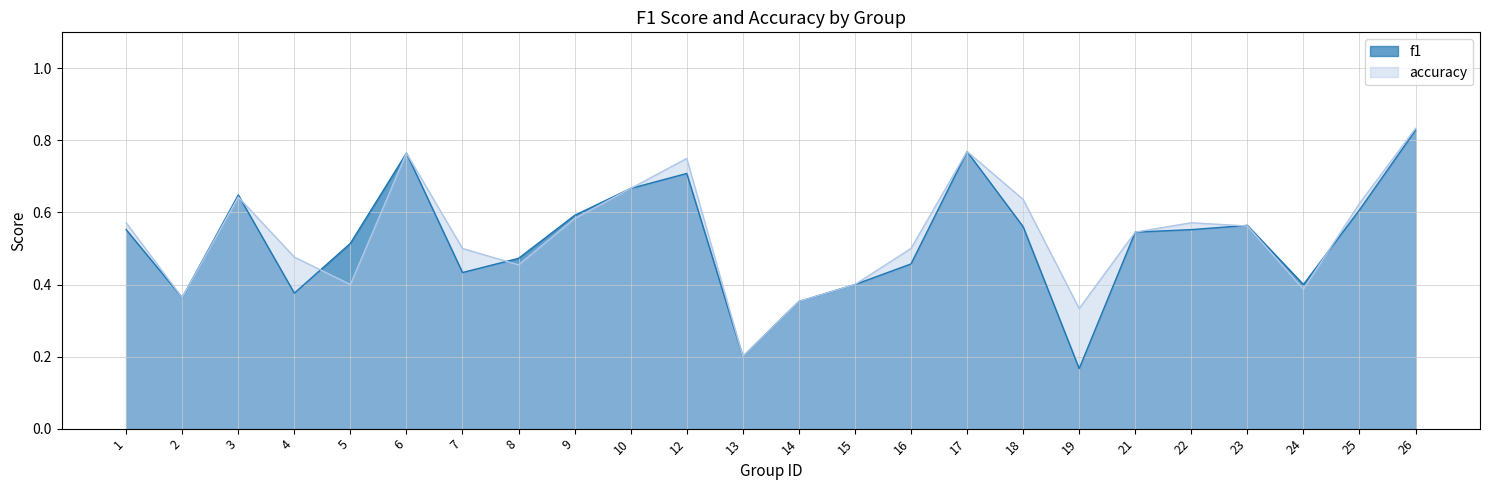

Is the value of f1 at 3 greater than the value of accuracy at 17?

No